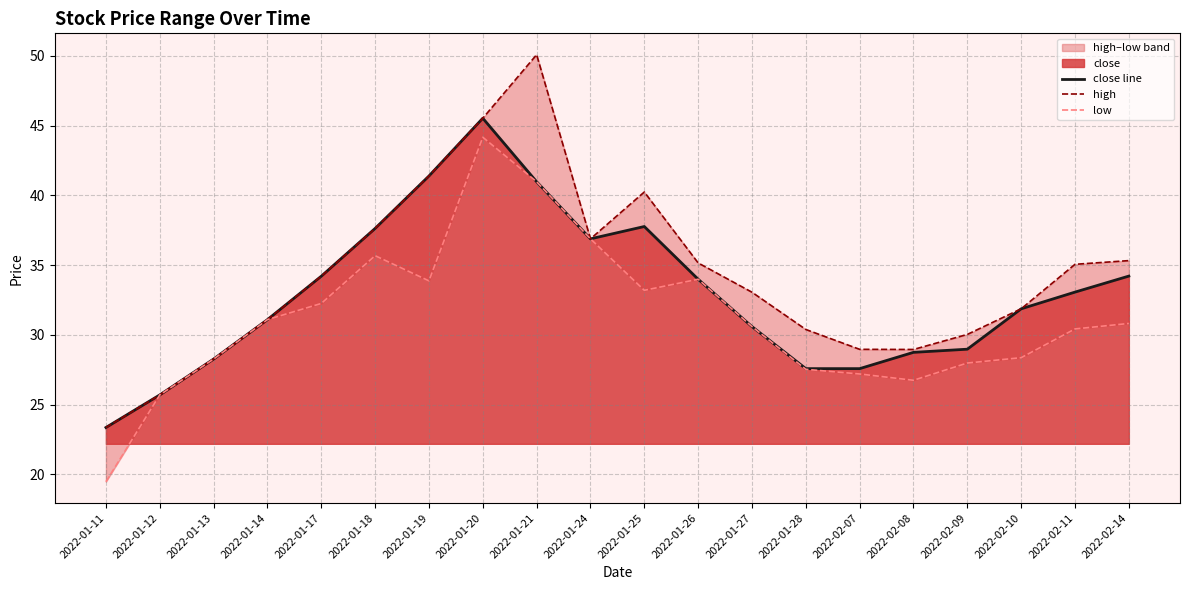

What is the maximum value for high?

50.1